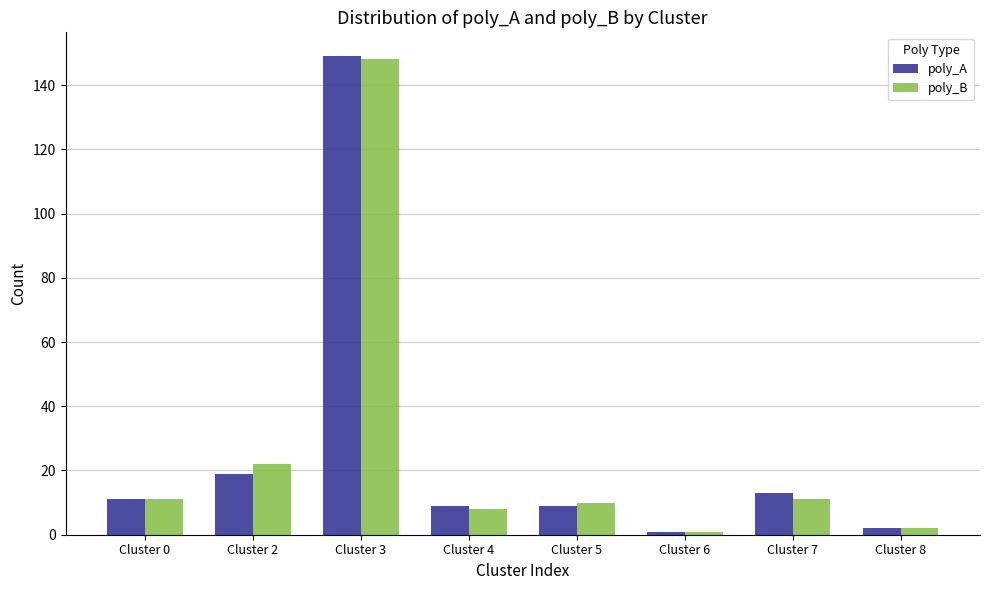

The poly_A series shows 1 at Cluster 6. True or false?

True